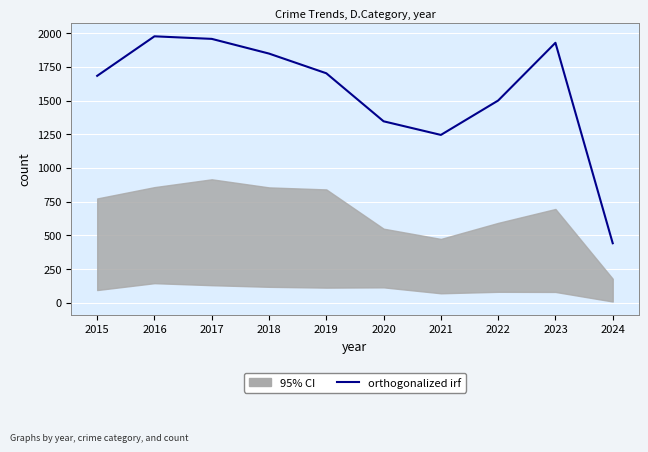

What is the average value?

1563